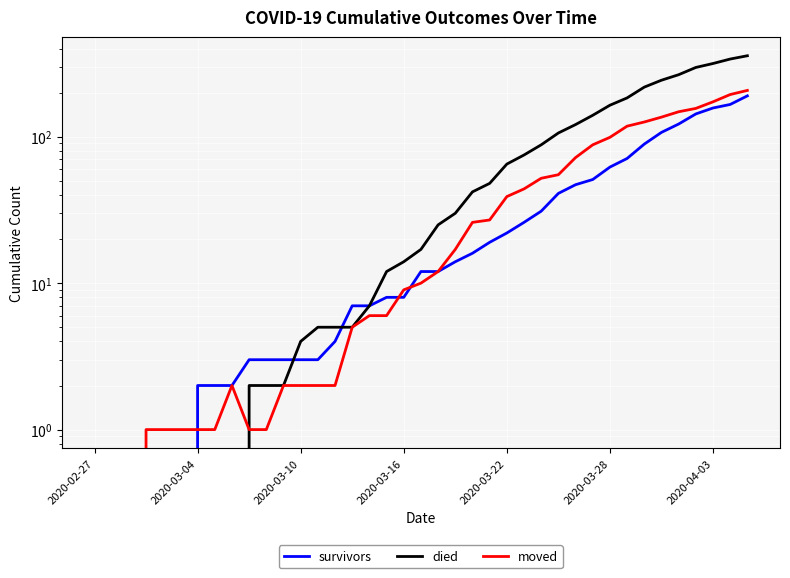

What position from the left is 2020-03-10?

13